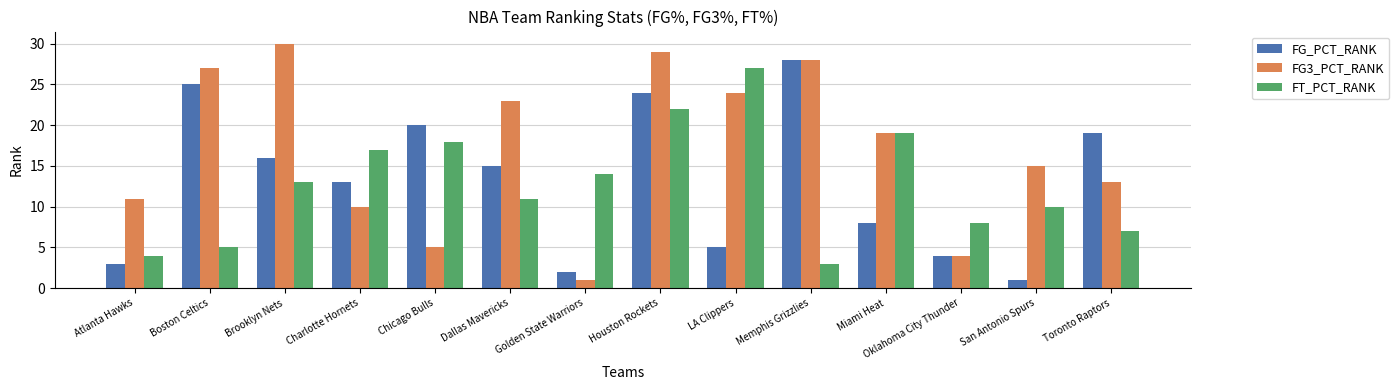

What position from the right is Toronto Raptors?

1